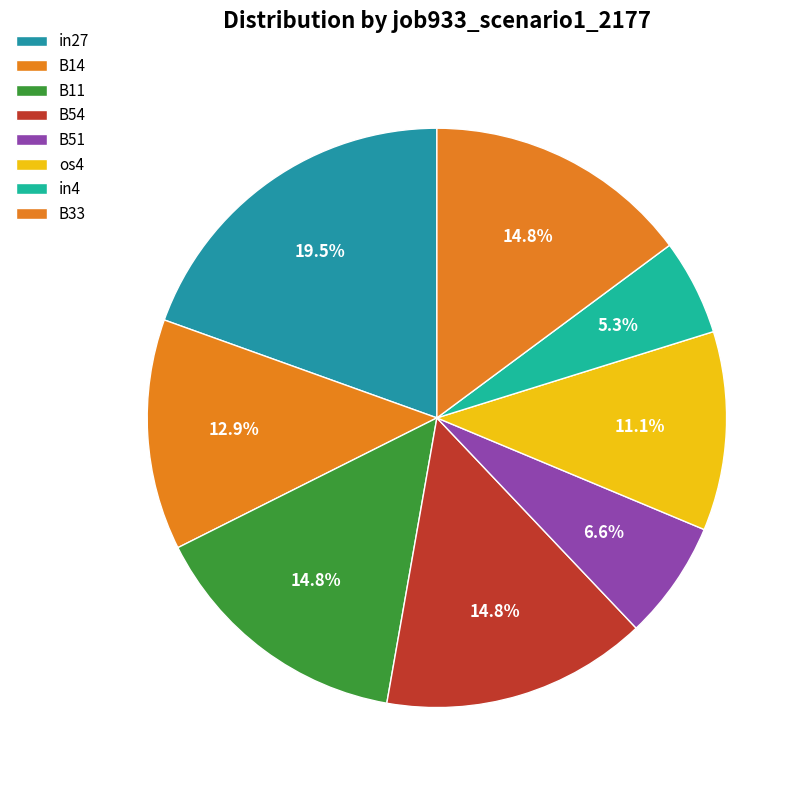

Which slice is the largest?

in27